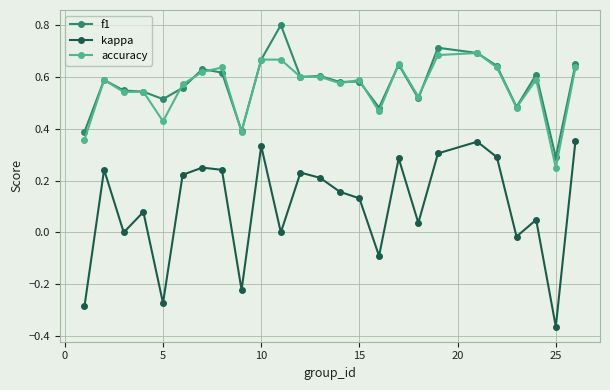

Which series has the widest spread of values?

kappa